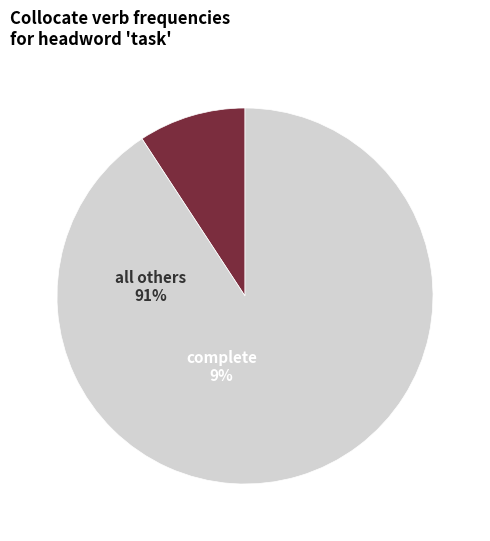

How many segments does this pie chart have?

2